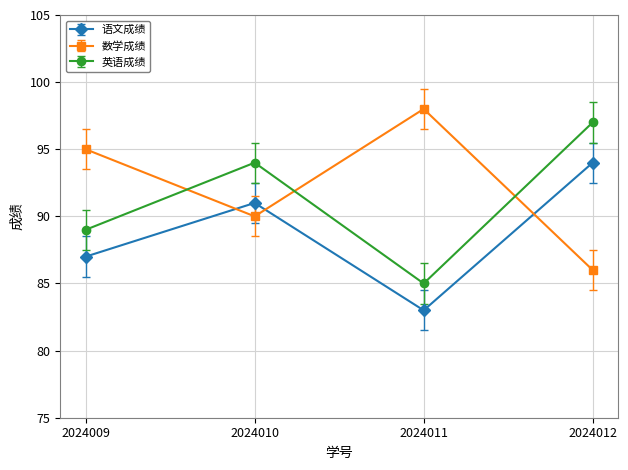

True or false: 英语成绩 and 语文成绩 cross at least once.

False